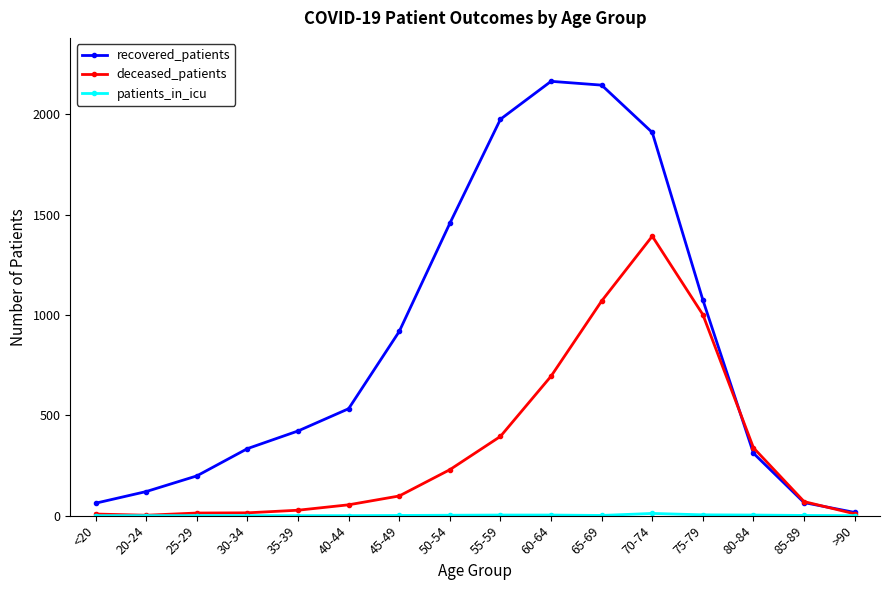

Is it true that recovered_patients equals 3175 at 60-64?

False